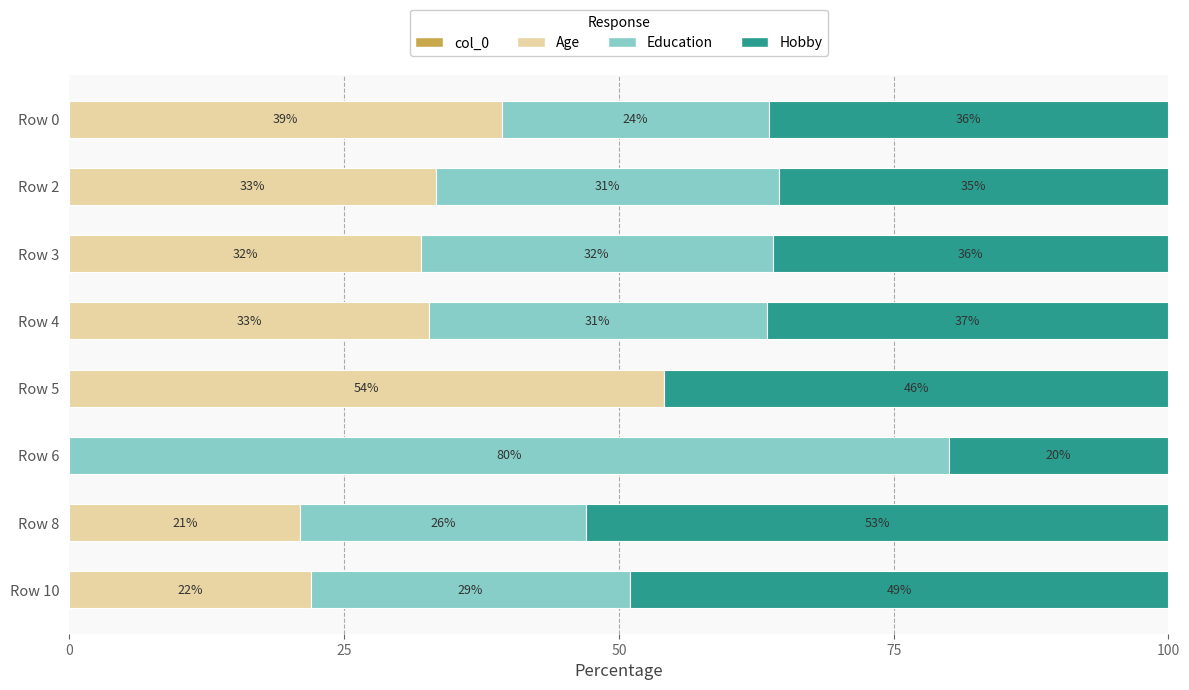

True or false: Age has a value of 32.0 at Row 3.

True